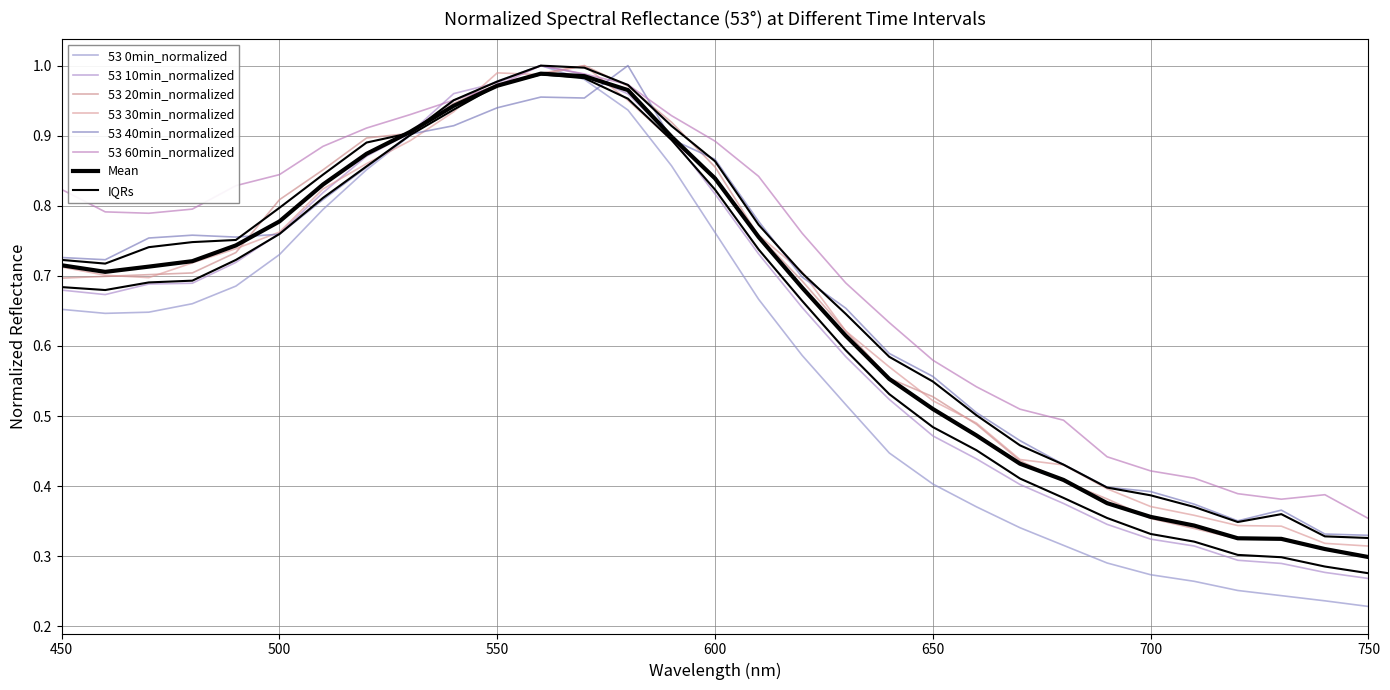

Which category has the highest value across all series?

560